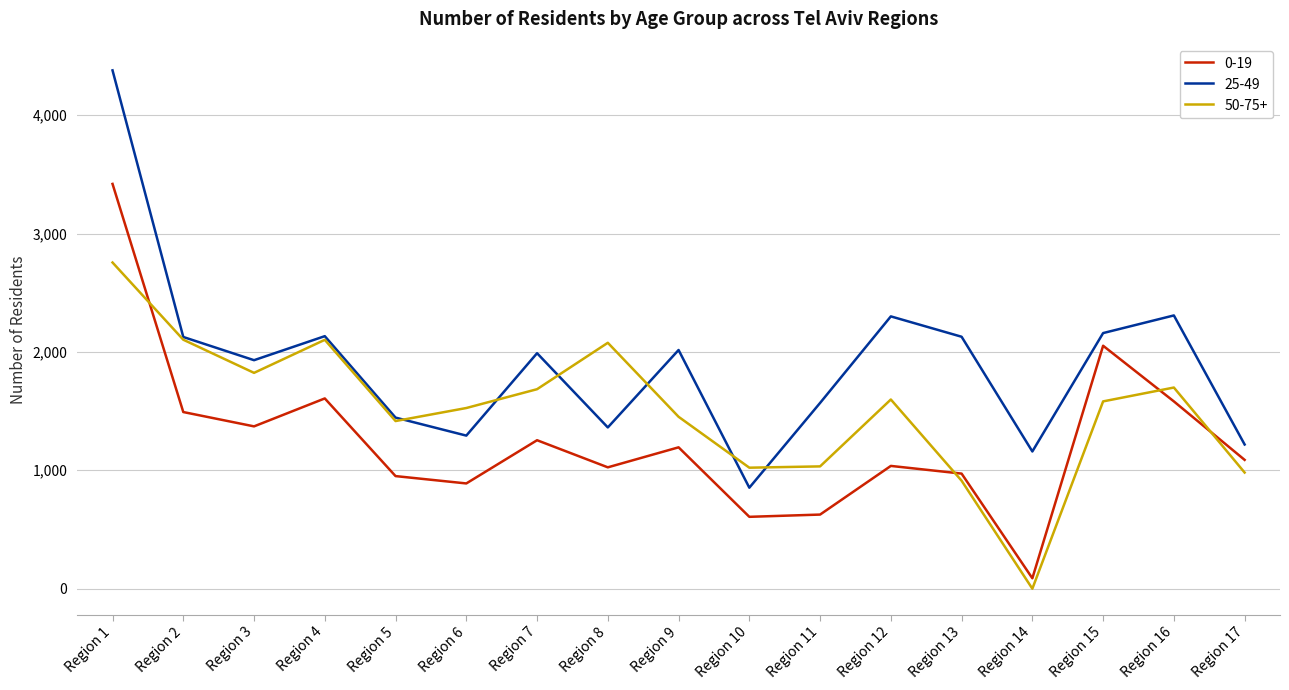

True or false: 25-49 and 50-75+ cross at least once.

True